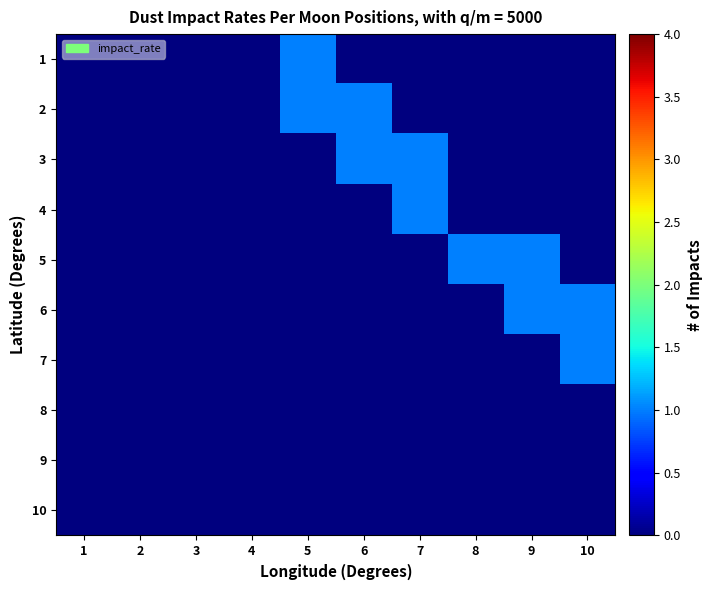

Count the number of data series in this chart.

10